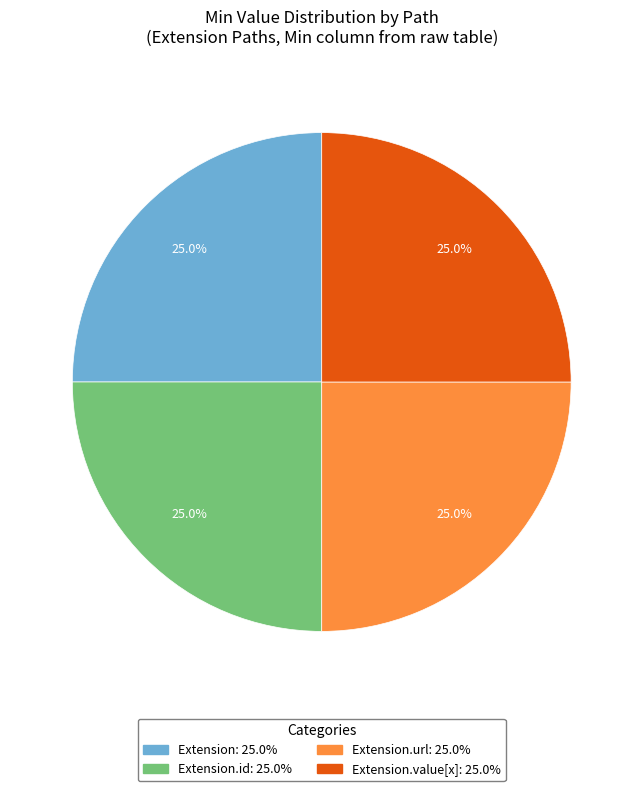

Is there any slice that represents more than half of the pie?

No